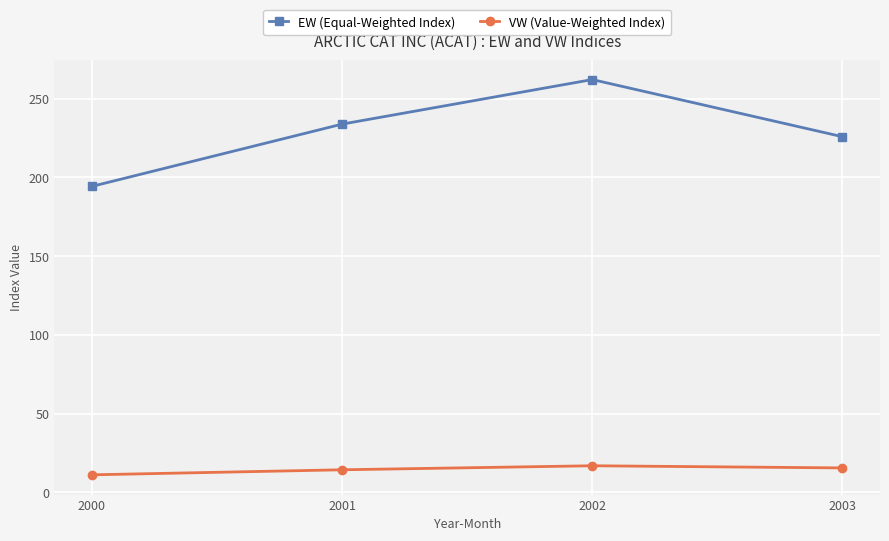

Which category has the lowest value in the VW (Value-Weighted Index) series?

2000